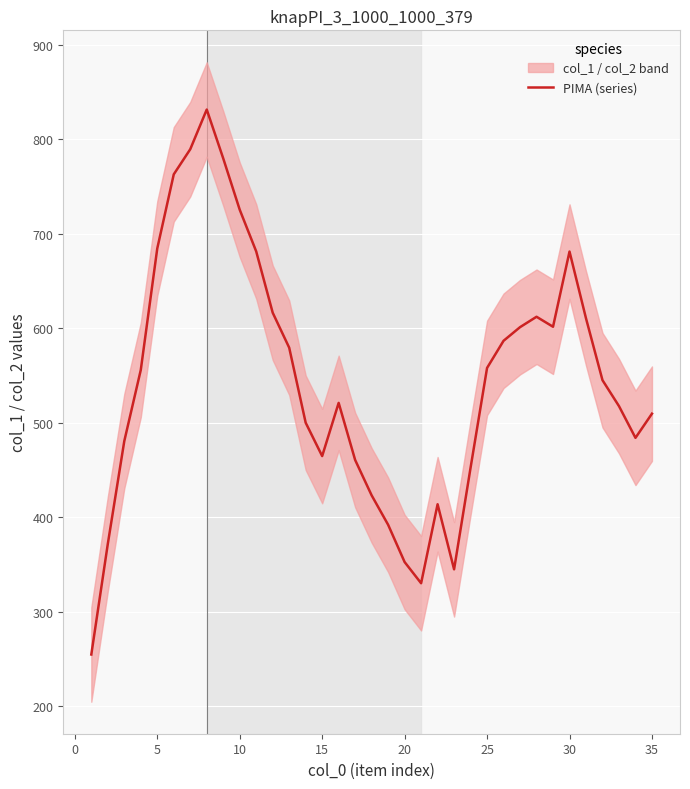

What is the sum of all values?

19070.7